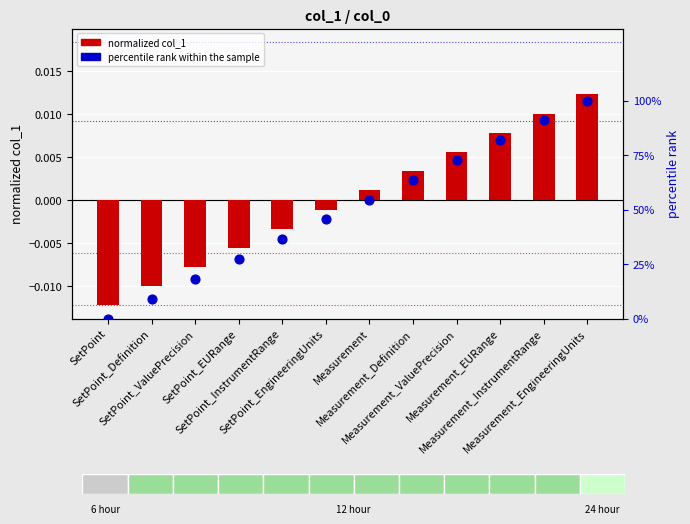

Which series has the largest total across all categories?

percentile rank within the sample